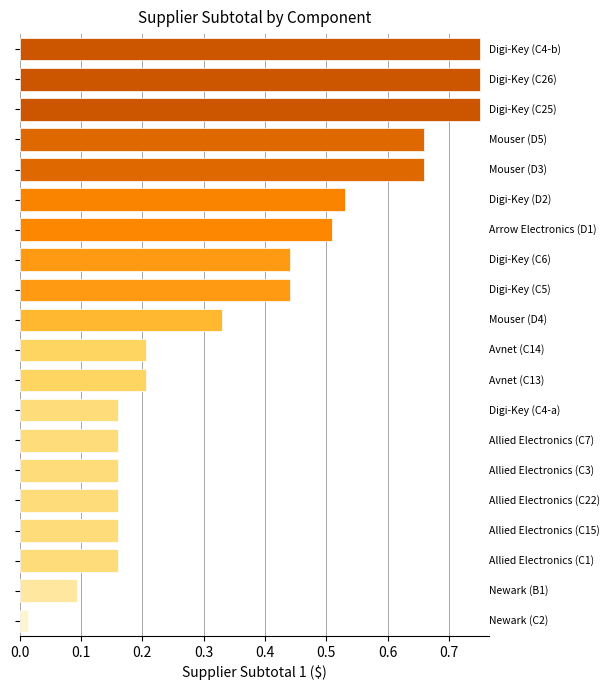

What is the sum of all values?

7.3